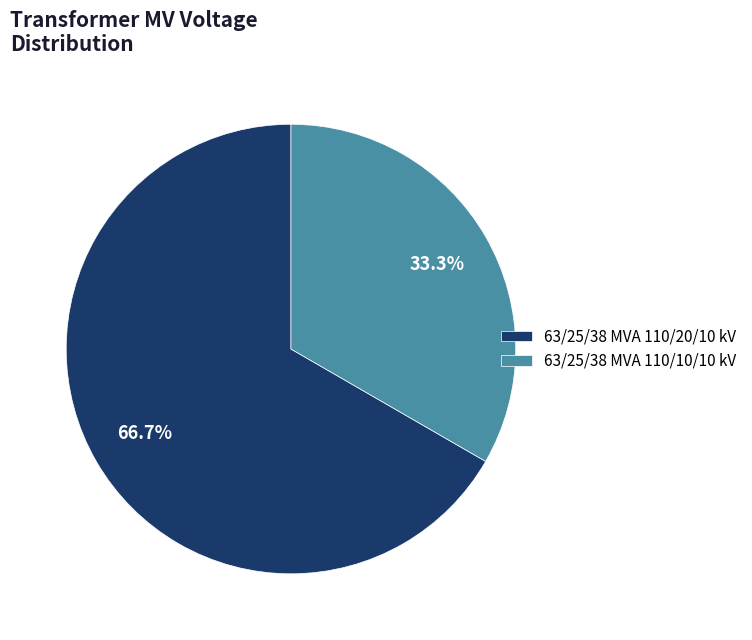

To the nearest percent, what is the average slice percentage?

50%